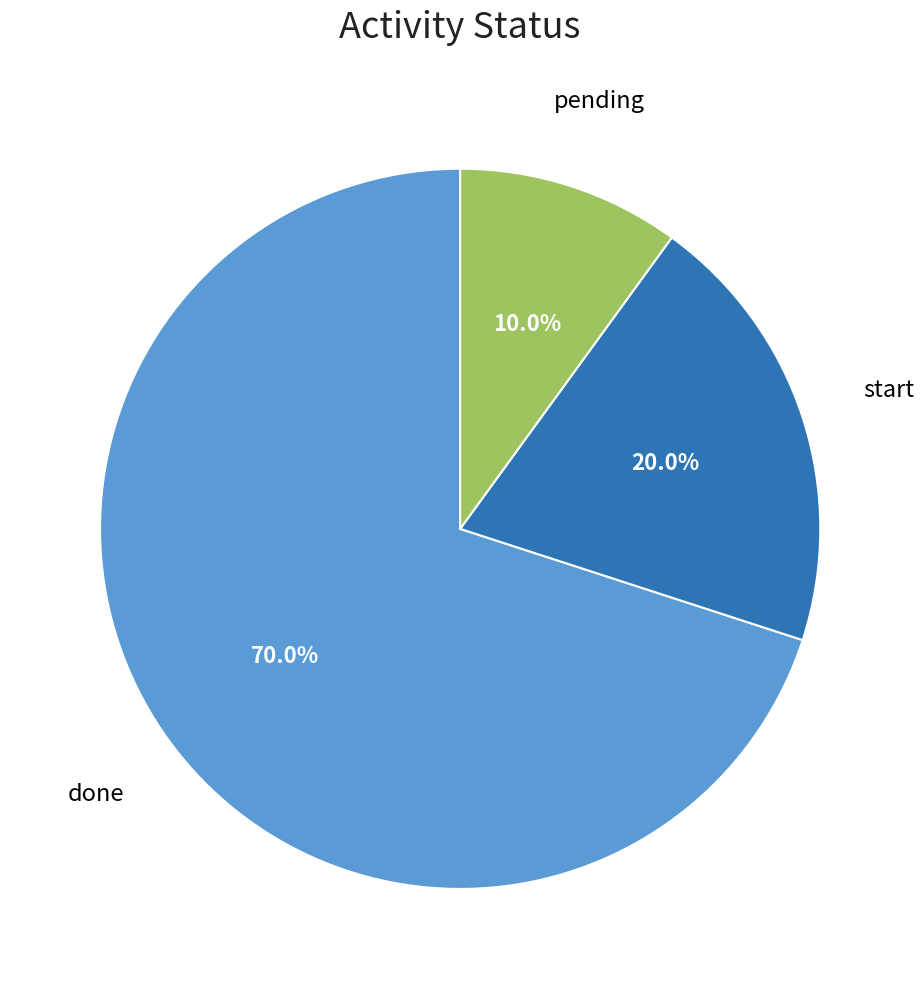

Is there any slice that represents more than half of the pie?

Yes